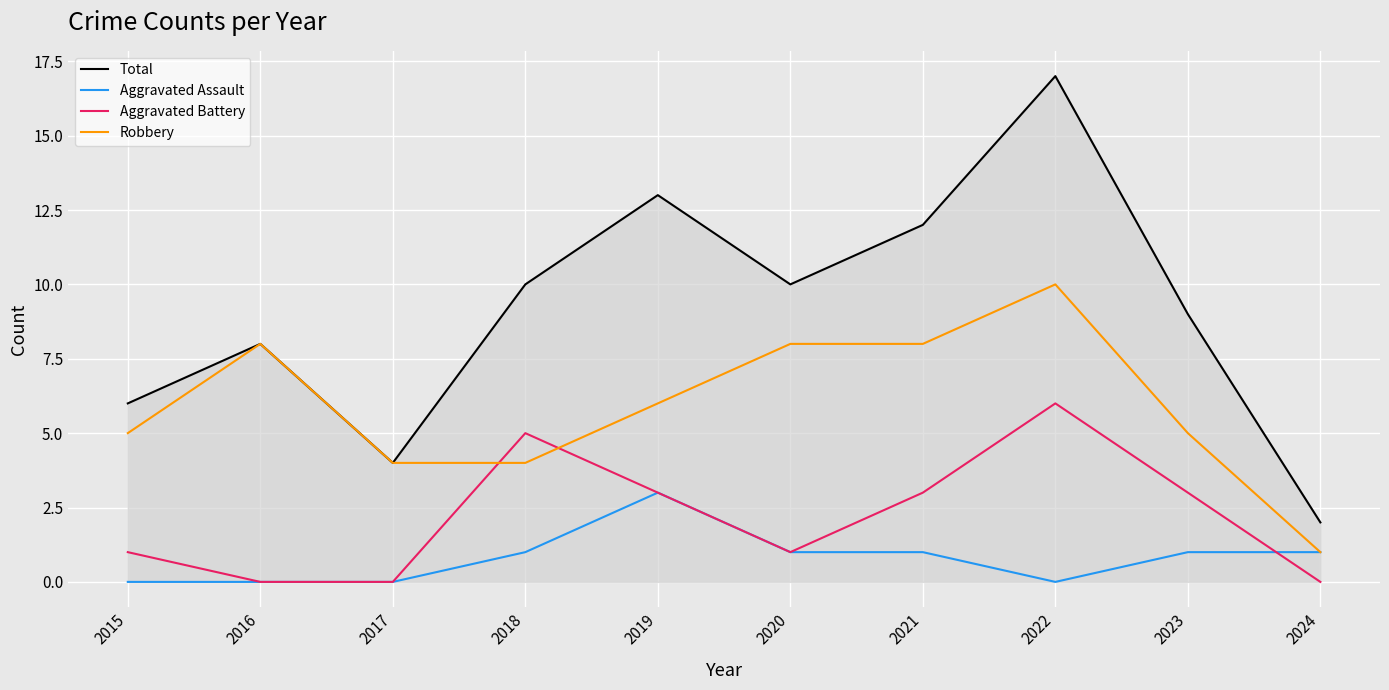

Reading left to right, extract all data points from this chart.

Total: 6	8	4	10	13	10	12	17	9	2
Aggravated Assault: 0	0	0	1	3	1	1	0	1	1
Aggravated Battery: 1	0	0	5	3	1	3	6	3	0
Robbery: 5	8	4	4	6	8	8	10	5	1